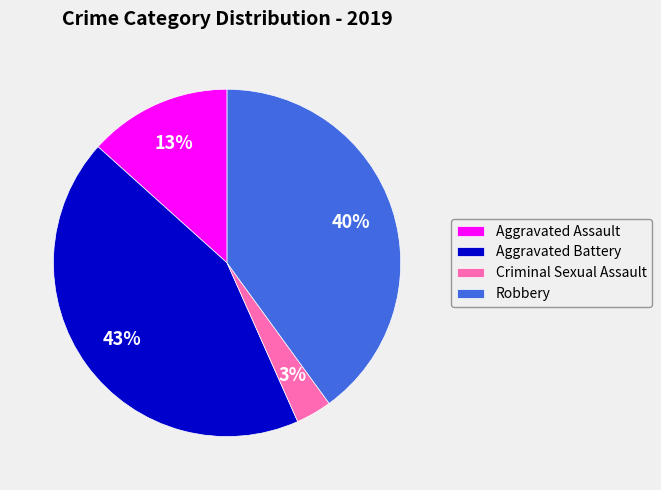

Which has a higher value, Aggravated Battery or Aggravated Assault?

Aggravated Battery